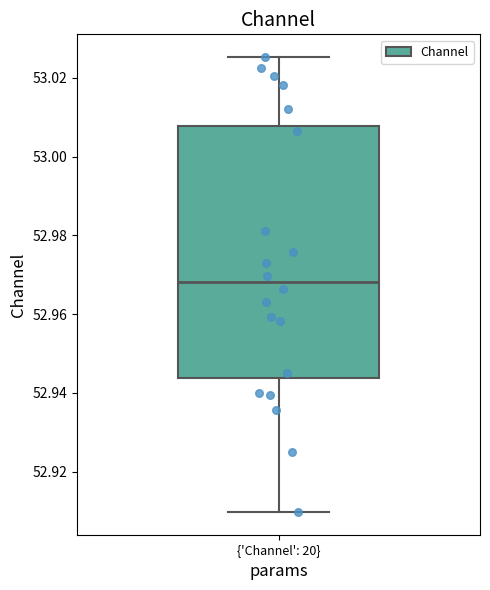

Transcribe this box plot: give where the median line is, the range the box spans, and where the two whiskers end, as read against the y-axis. The values are not printed on the chart, so give them approximately, as read against the axis.

median 52.968, box 52.944 to 53.008, whiskers 52.910 to 53.026